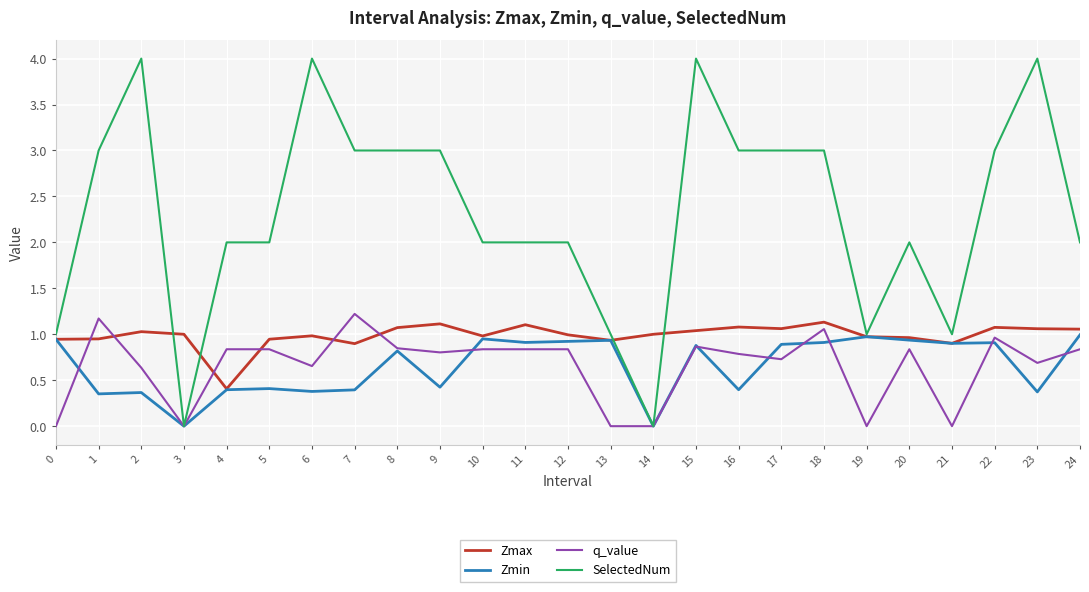

Which series has the largest total across all categories?

SelectedNum